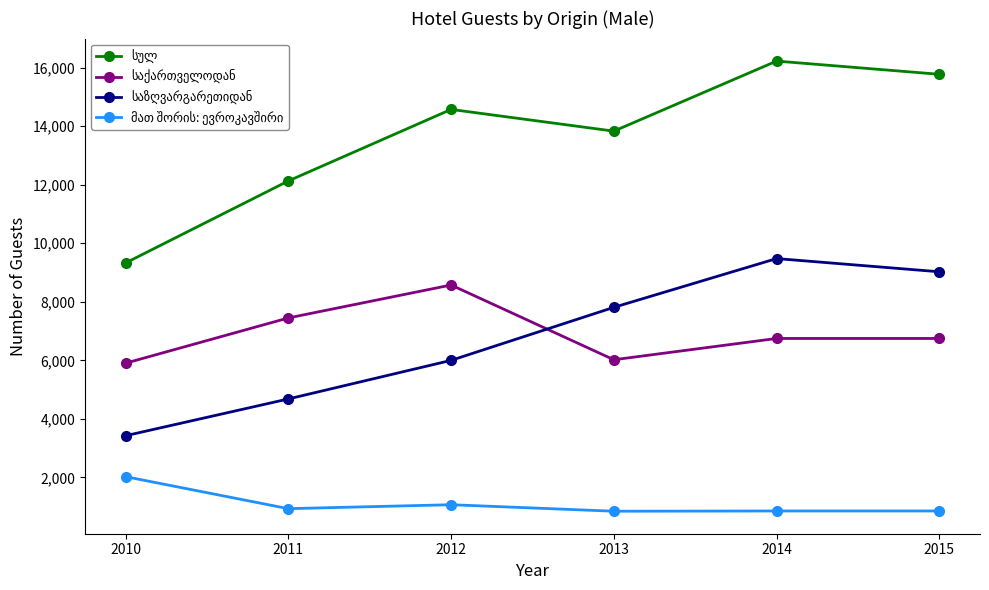

What is the smallest value displayed?

845